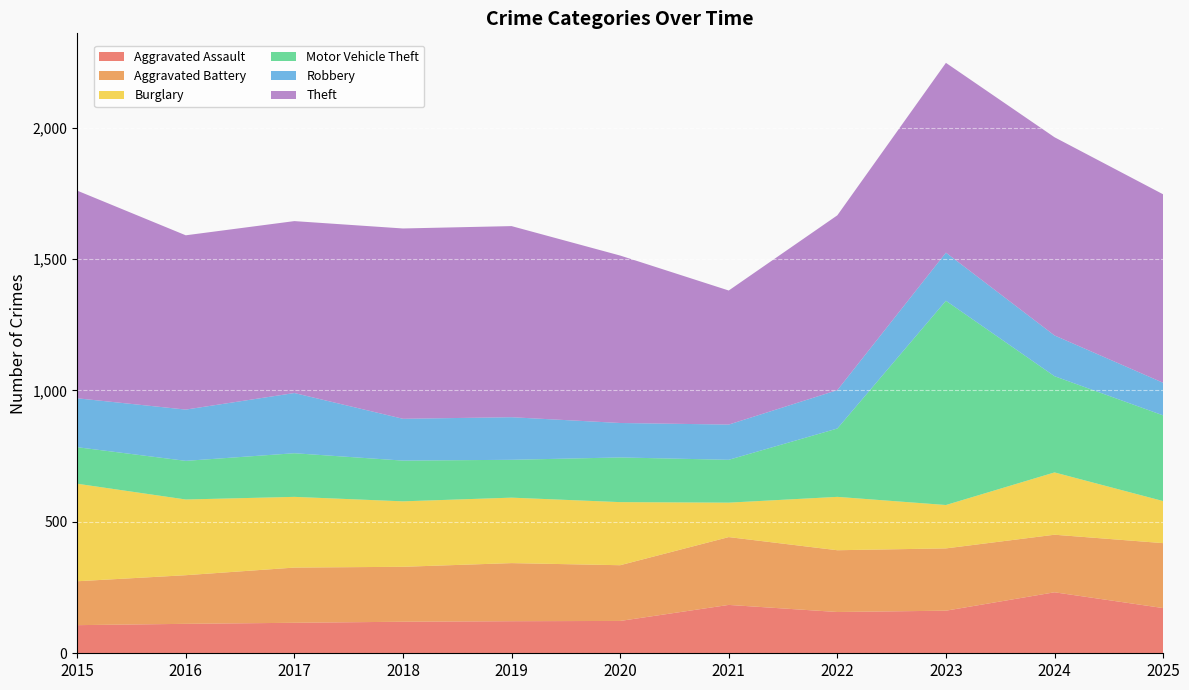

Reading right to left, what are all the values shown in this chart?

Aggravated Assault: 172	232	162	157	184	123	122	120	116	112	107
Aggravated Battery: 247	219	237	235	258	212	221	209	210	185	167
Burglary: 160	237	165	203	131	240	249	249	269	288	371
Motor Vehicle Theft: 326	366	777	260	163	170	144	155	166	147	139
Robbery: 124	155	183	146	134	131	162	159	229	195	186
Theft: 717	754	722	665	510	637	727	724	654	663	790